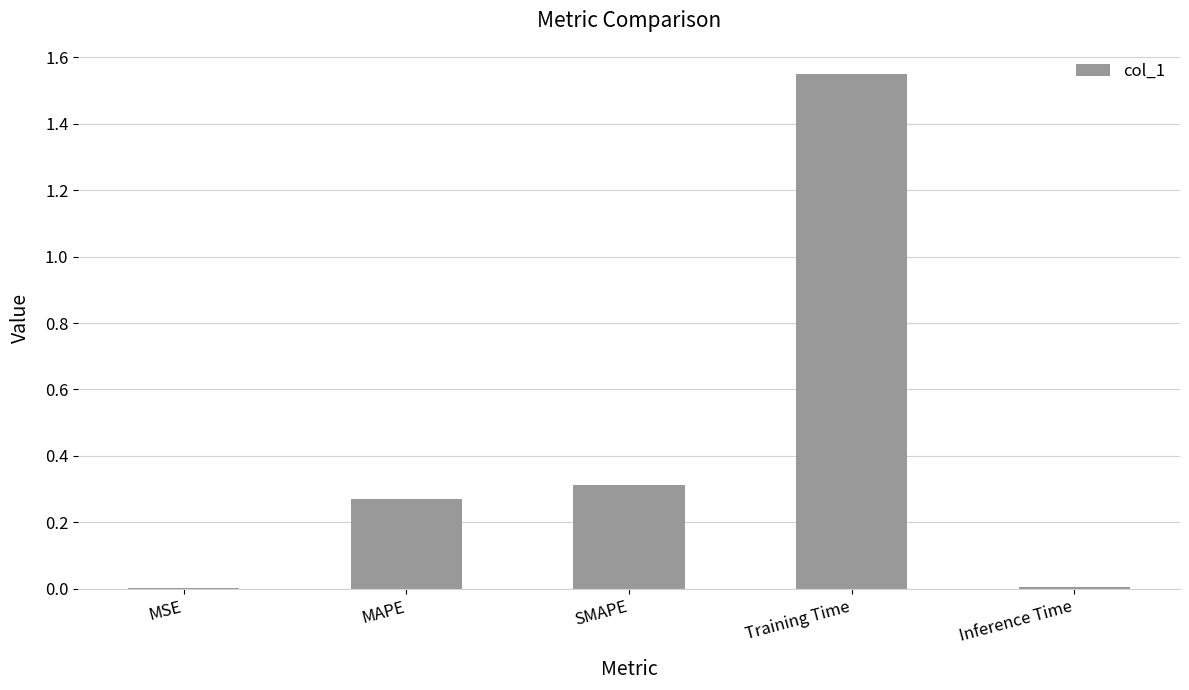

What is the sum of all values?

2.1